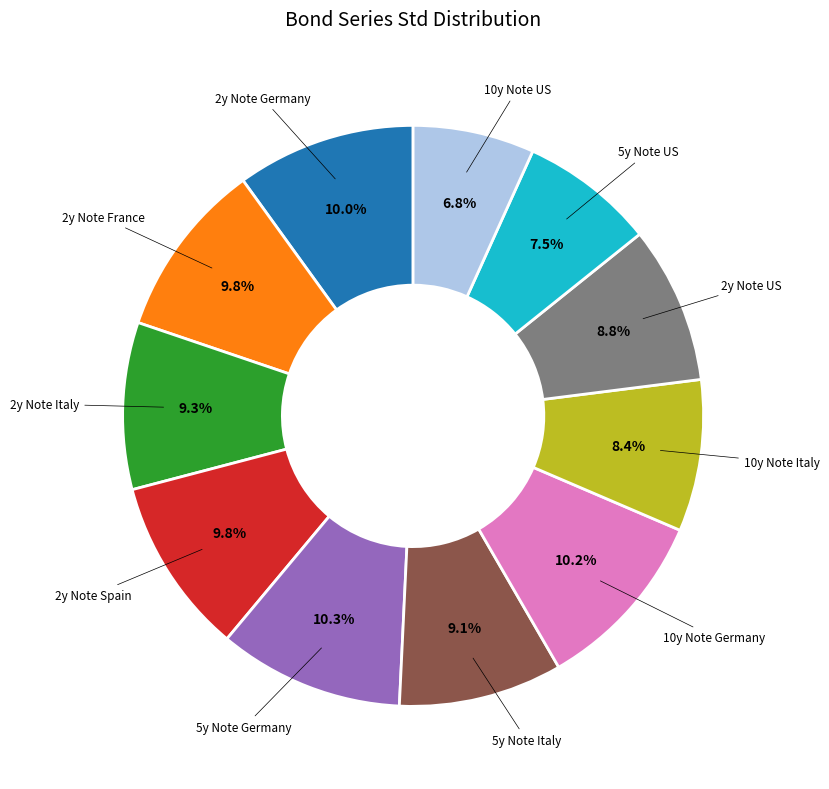

To the nearest percent, what is the combined percentage of 5y Note Germany and 2y Note Italy?

20%